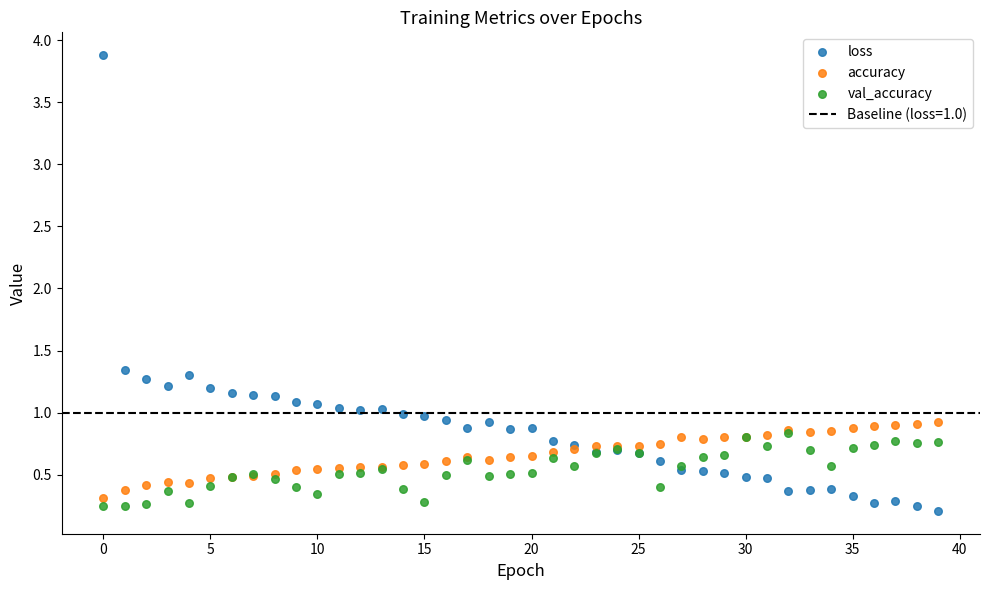

Which series contains the highest Y value?

loss